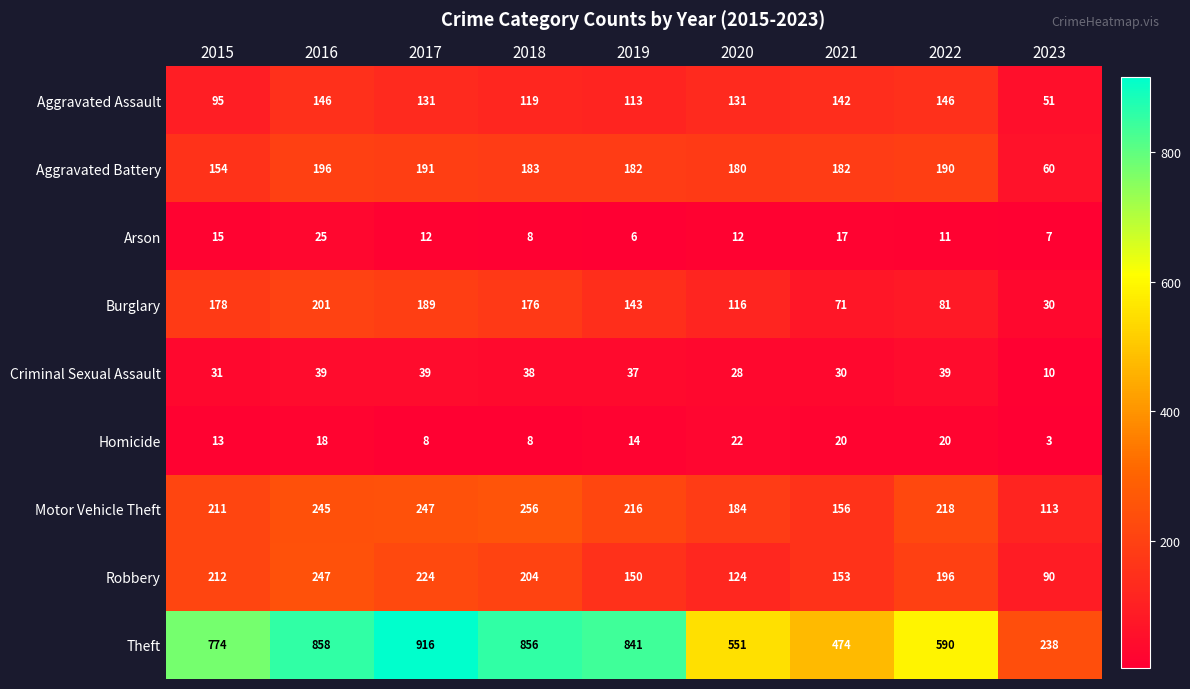

Read the Motor Vehicle Theft value at 2019, to the nearest 5.

215